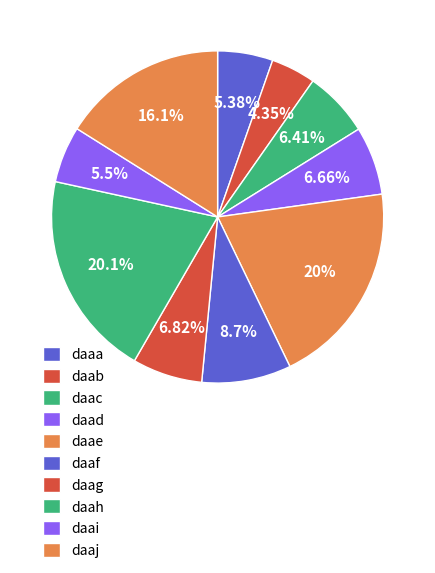

Combined, what portion of the pie is daai and daad?

12.2%